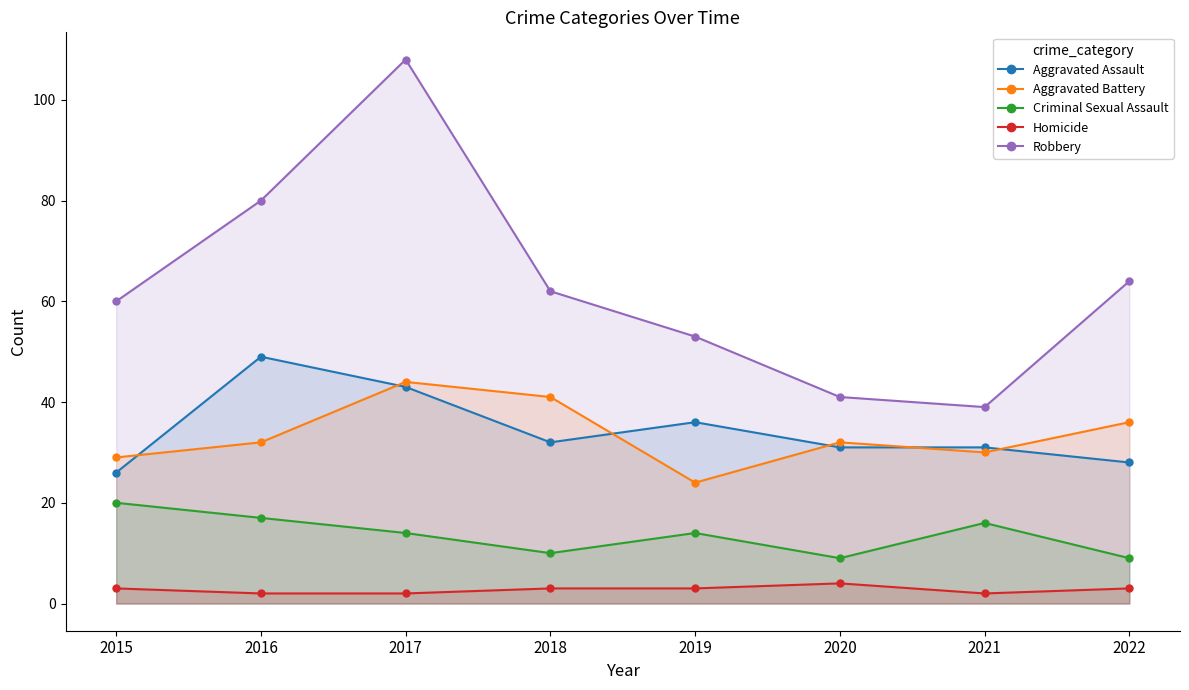

What is the lowest value of the Criminal Sexual Assault series?

9